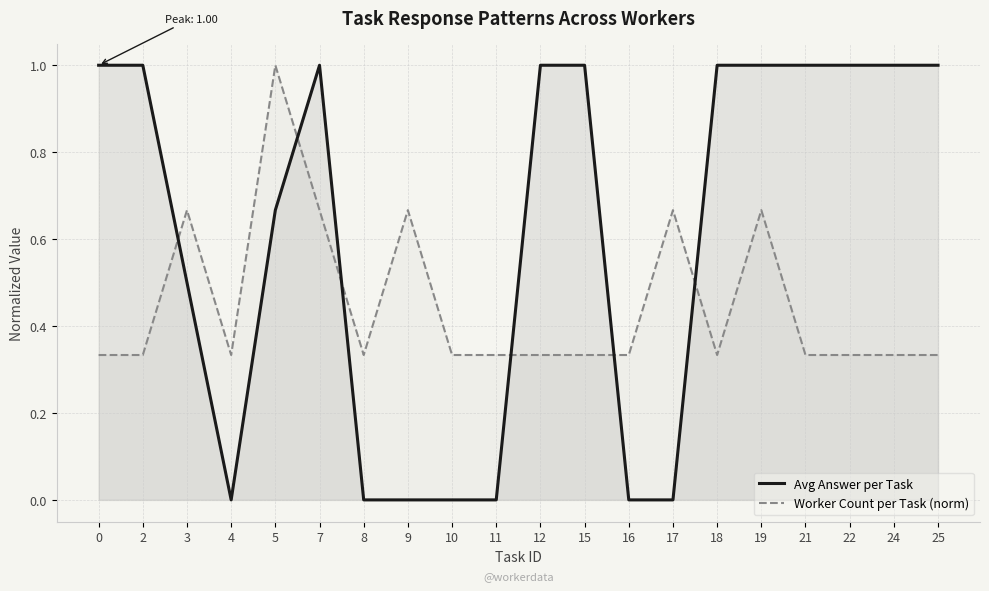

What is the total value across all series at 3?

1.2